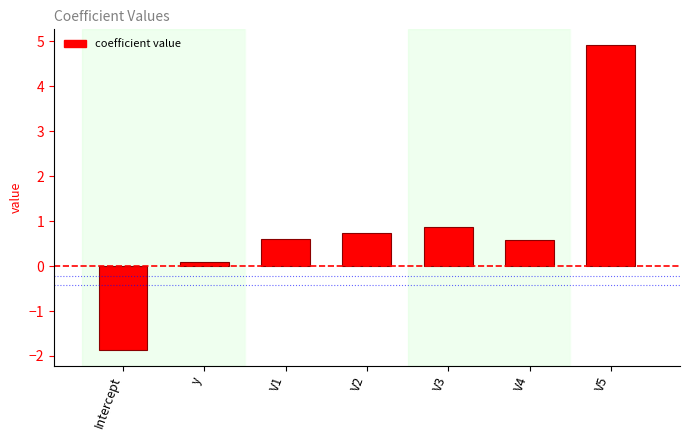

Between y and Intercept, which is larger?

y